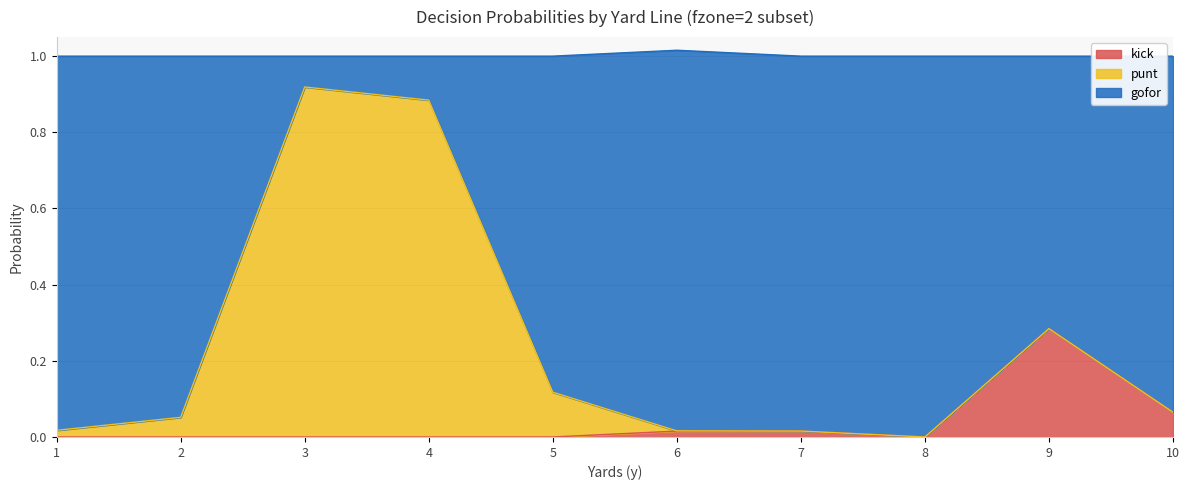

True or false: kick and gofor intersect in this chart.

False